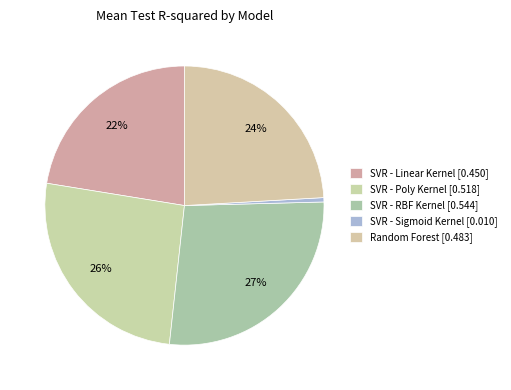

To the nearest percent, what is the average slice percentage?

20%